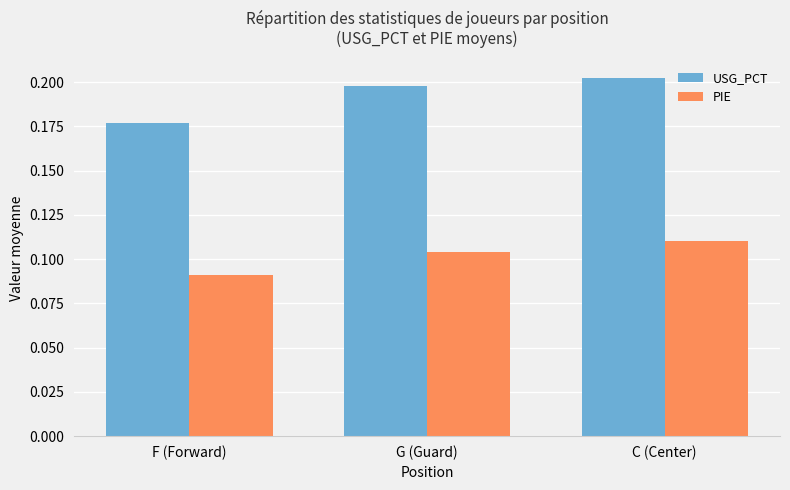

True or false: PIE has a value of 0.2 at C (Center).

False